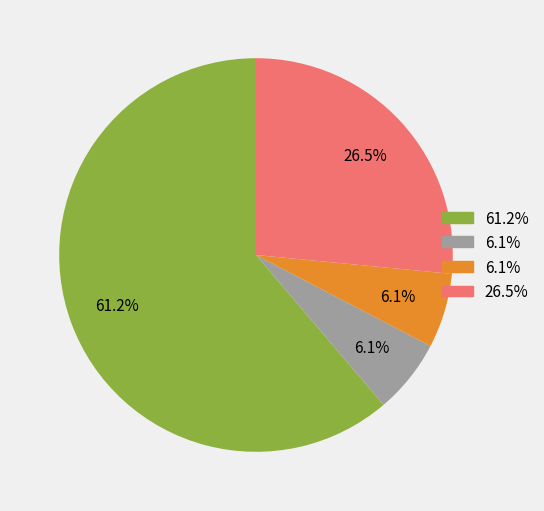

Does any single category account for the majority?

Yes